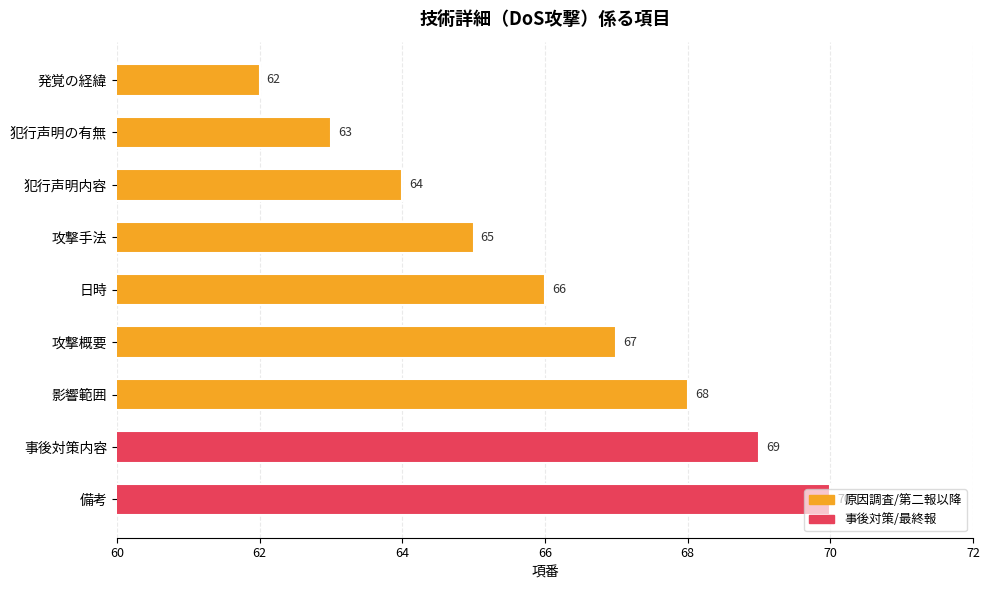

What is the difference between the second highest and second lowest values?

6